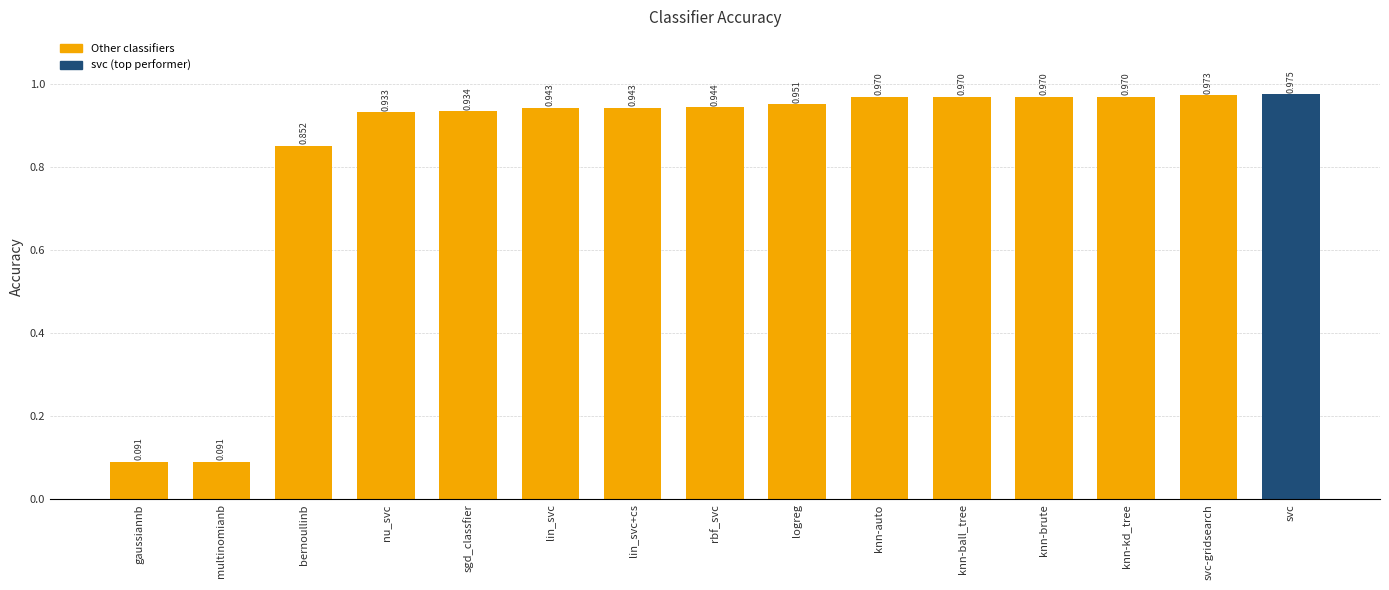

How many bars are there in total?

15